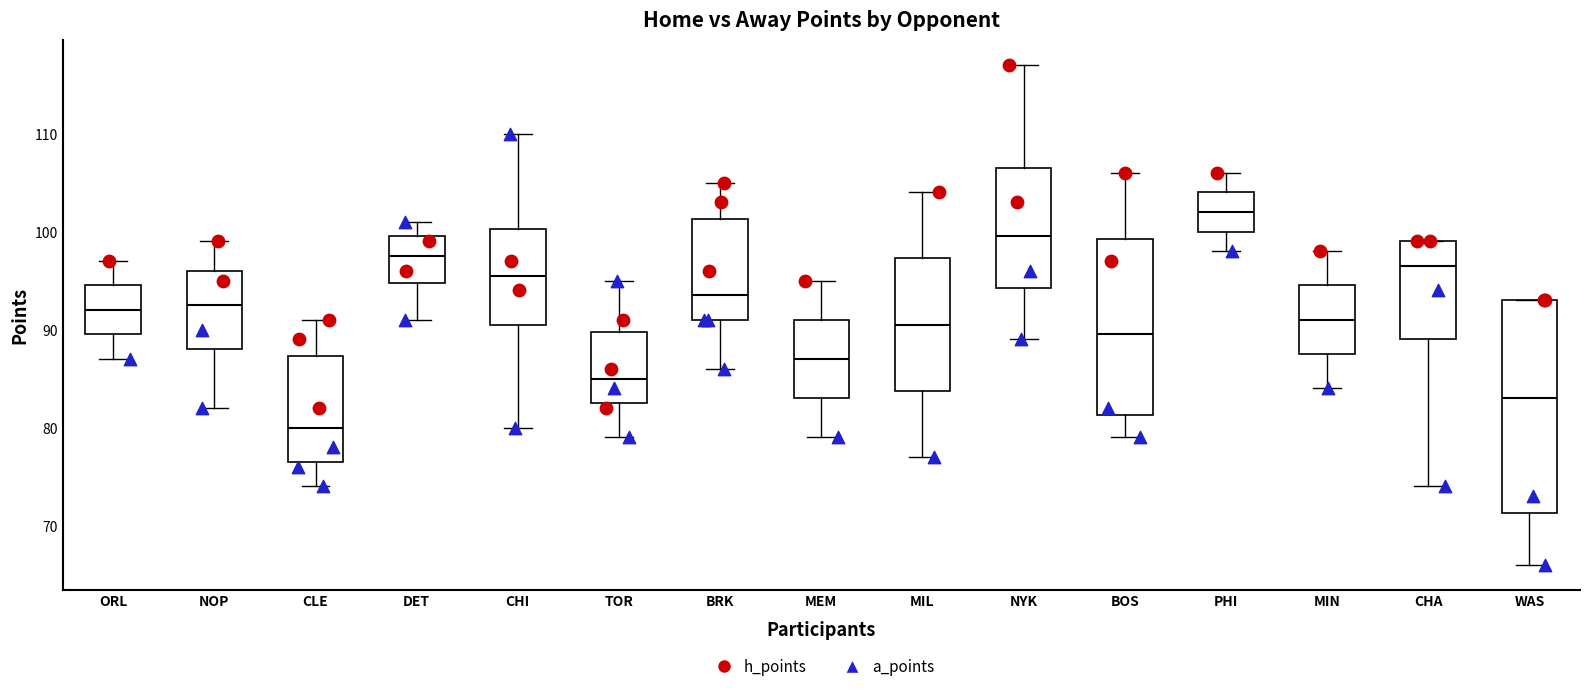

Which box's median line is the highest?

PHI